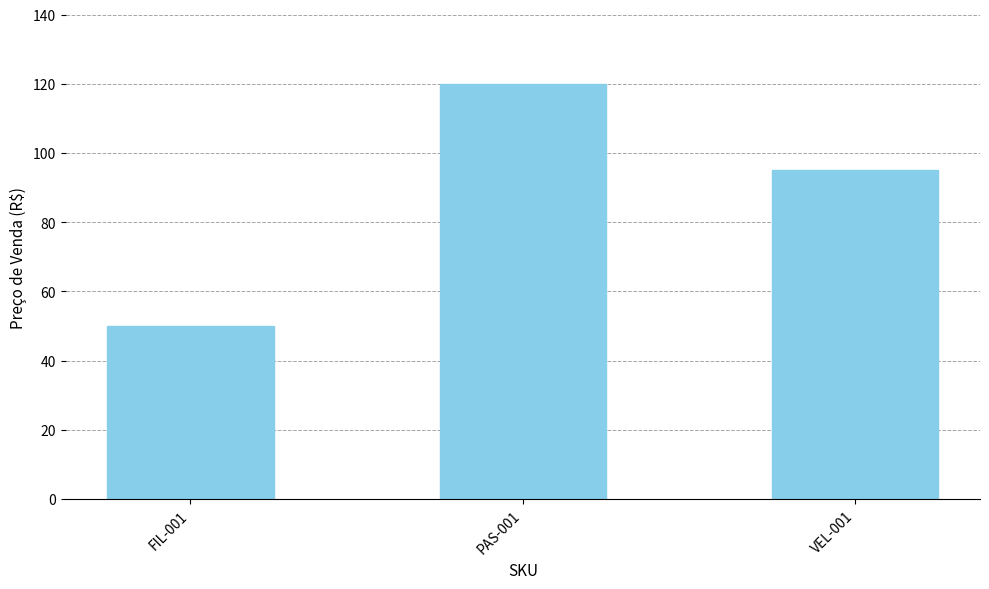

List the labels in order of value, smallest first.

FIL-001, VEL-001, PAS-001